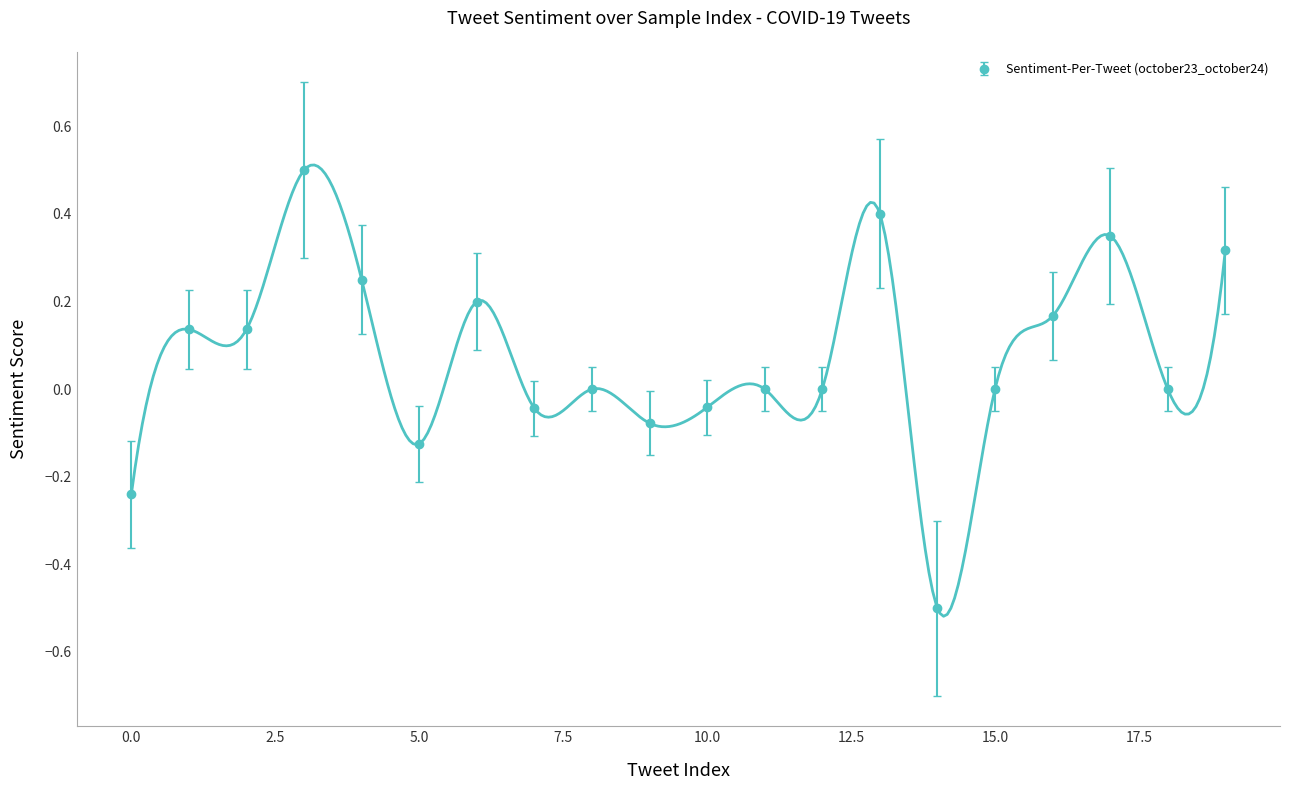

What is the sum of the values at 3 and 4?

0.8